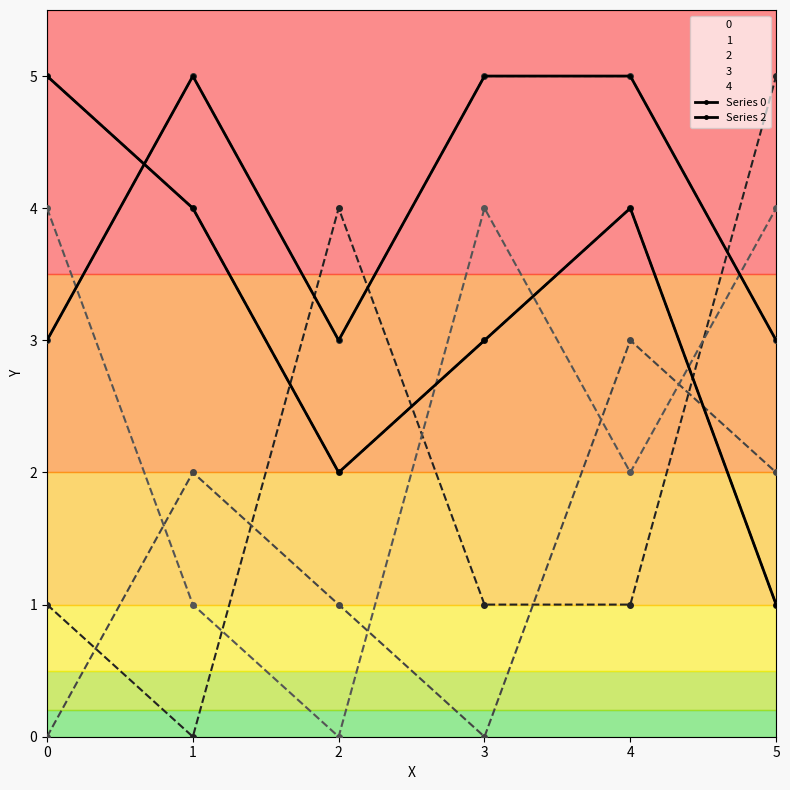

Reading left to right, list all the values displayed in this chart.

Series 0: 5	4	2	3	4	1
Series 2: 3	5	3	5	5	3